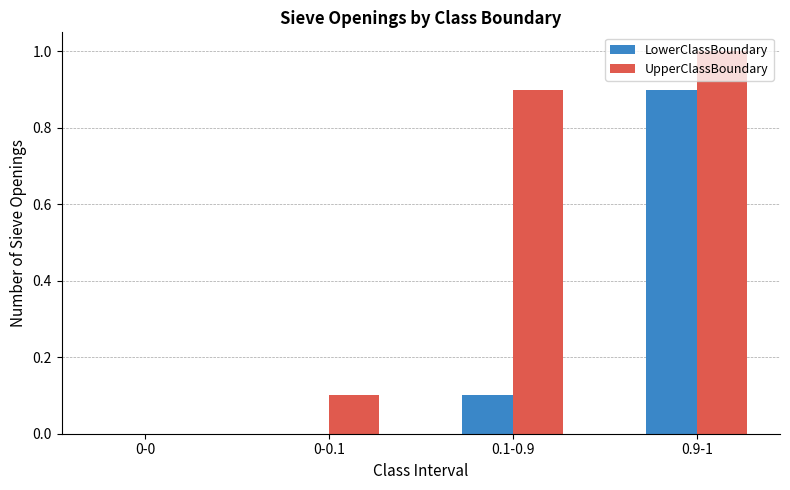

Count the LowerClassBoundary values in the range 0 to 1.

4